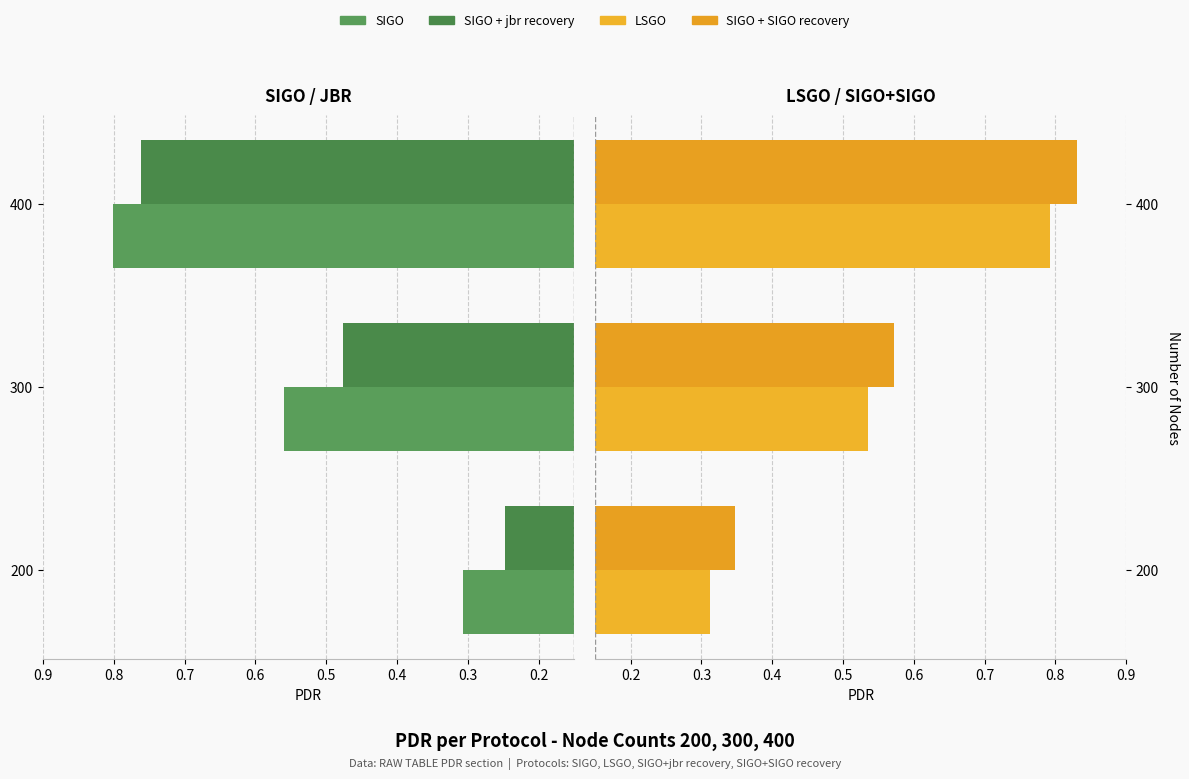

Which series has the largest total across all categories?

SIGO + SIGO recovery